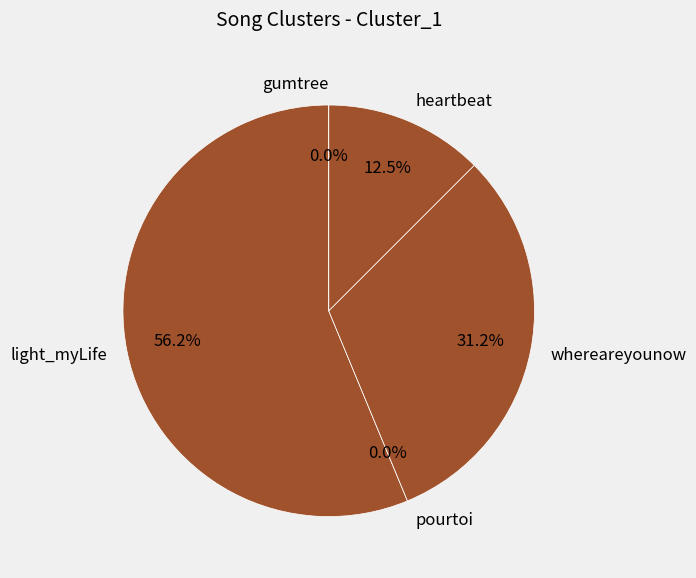

What is the largest slice in the pie chart?

light_myLife